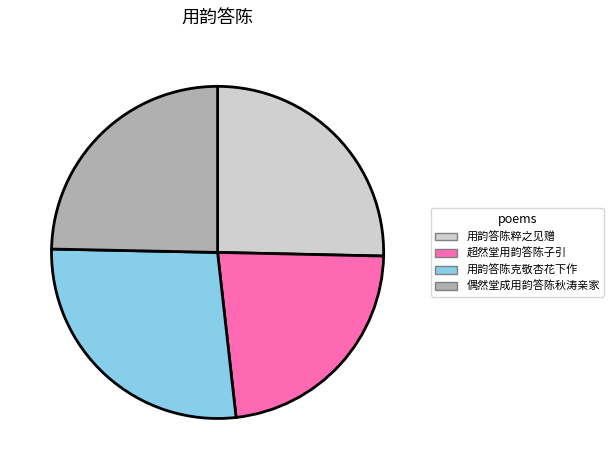

Between 偶然堂成用韵答陈秋涛亲家 and 用韵答陈克敬杏花下作, which is larger?

用韵答陈克敬杏花下作